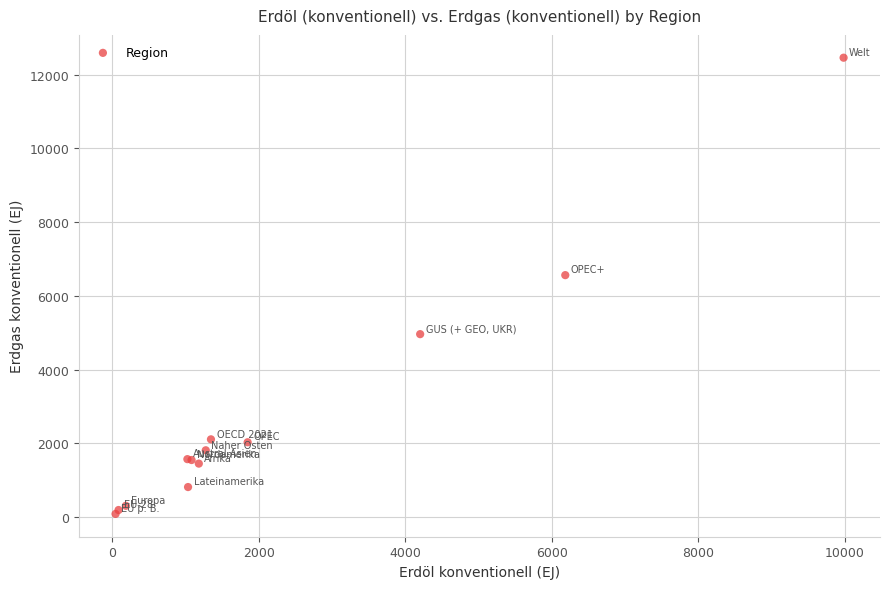

What Y value in the scatter plot is closest to 6273?

6563